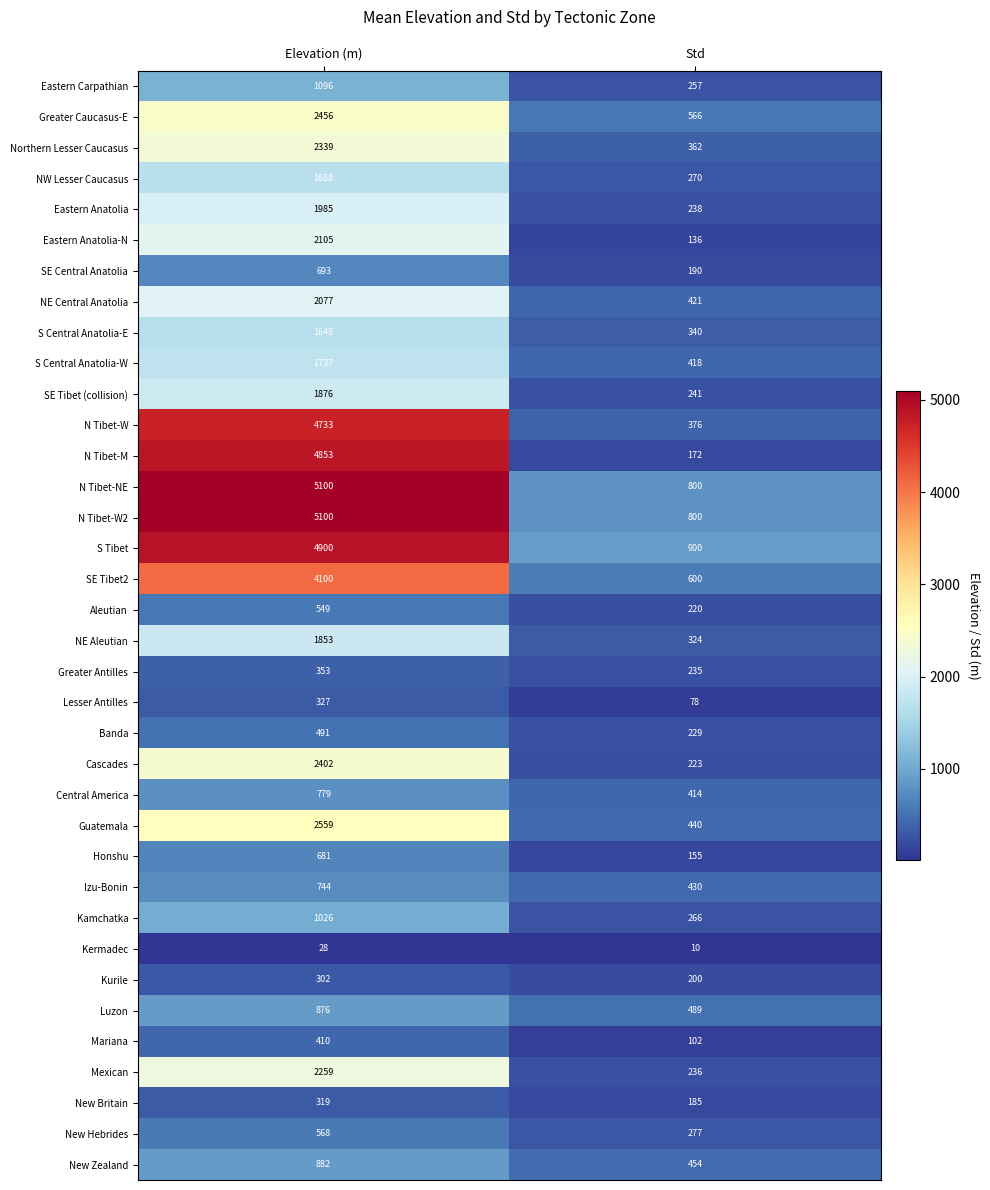

Is the value of Banda at Std greater than the value of SE Tibet (collision) at Std?

No